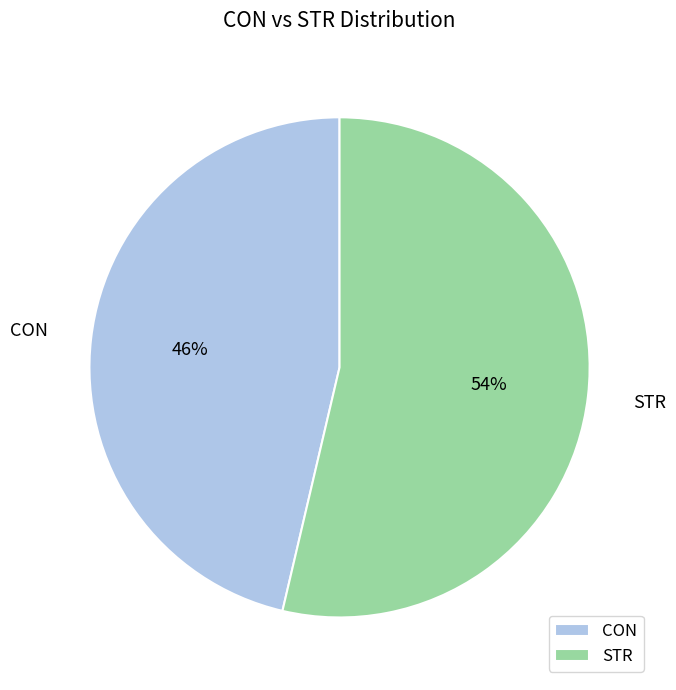

Count the number of slices in the pie.

2